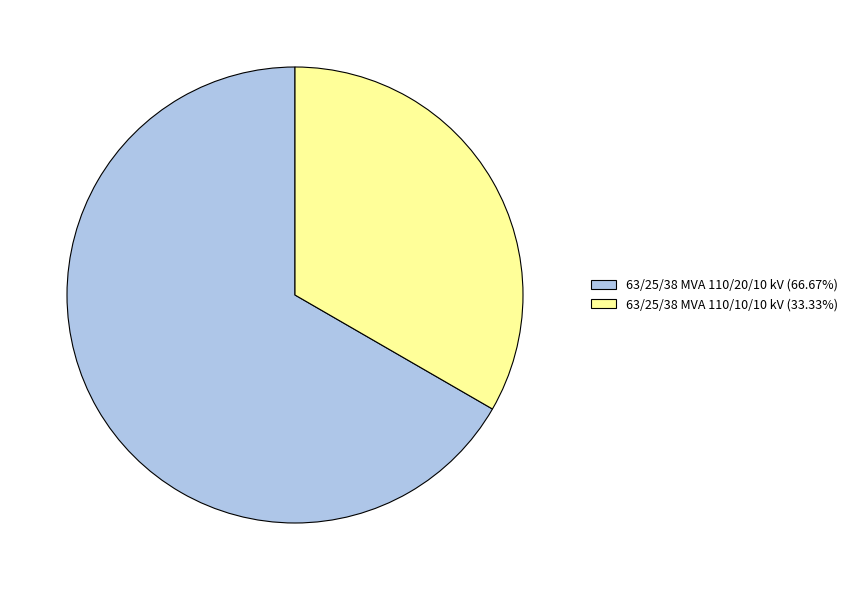

Between 63/25/38 MVA 110/10/10 kV and 63/25/38 MVA 110/20/10 kV, which is larger?

63/25/38 MVA 110/20/10 kV